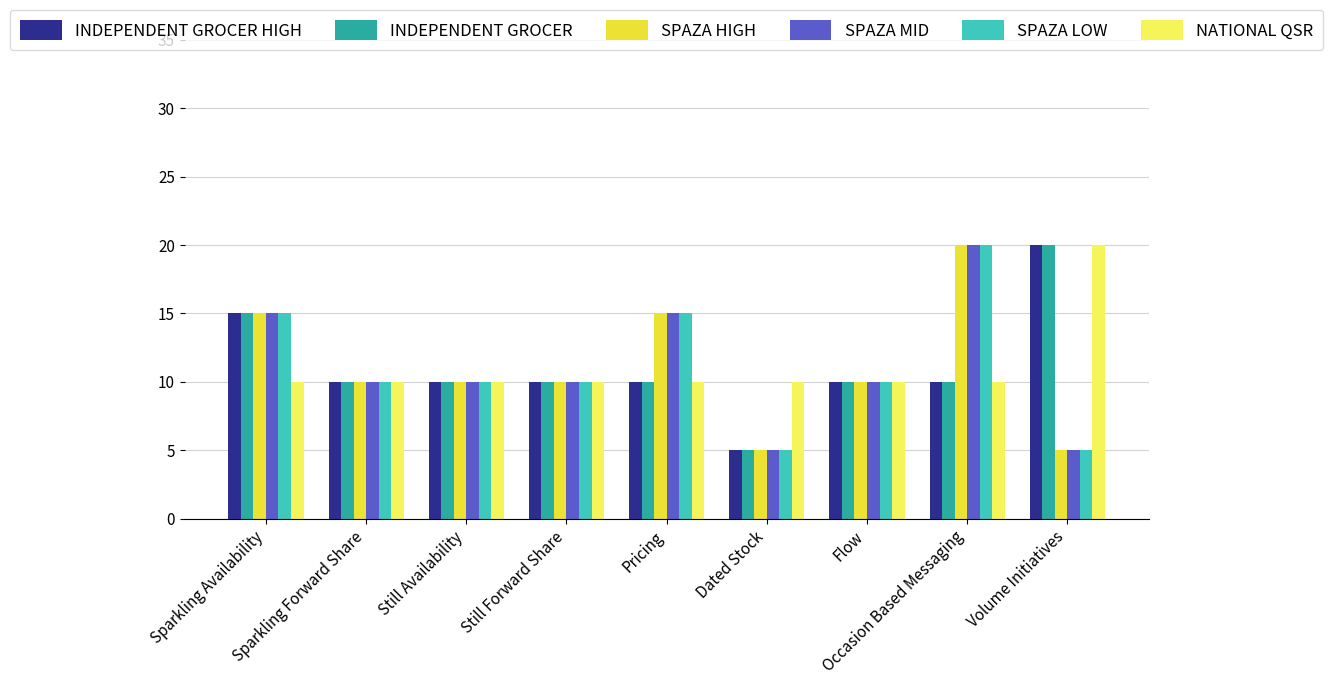

What is the difference between the SPAZA MID values at Volume Initiatives and Still Forward Share?

5